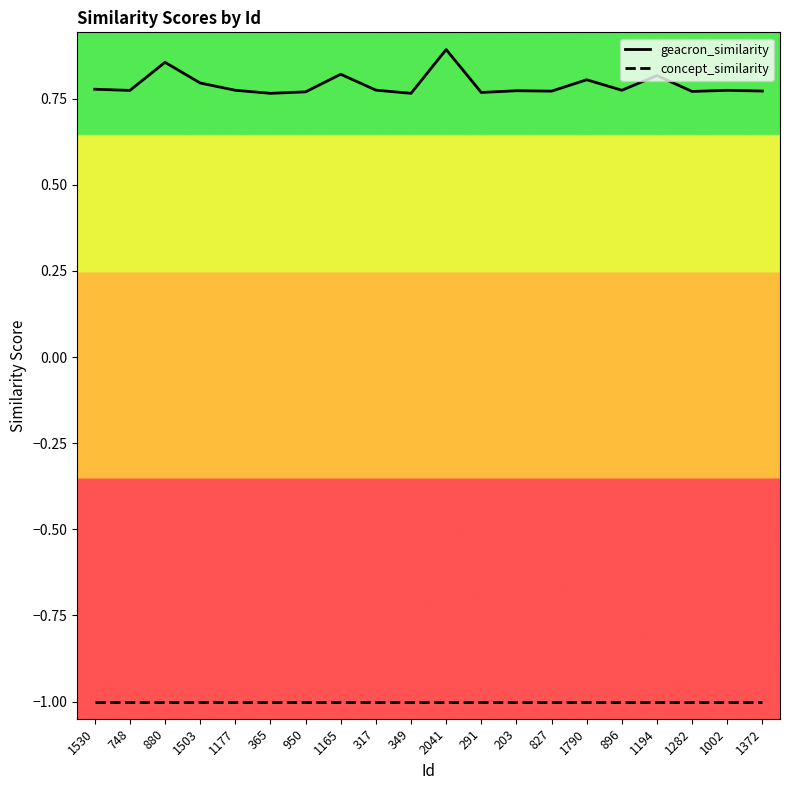

Does the chart display data point markers on the line(s)?

No